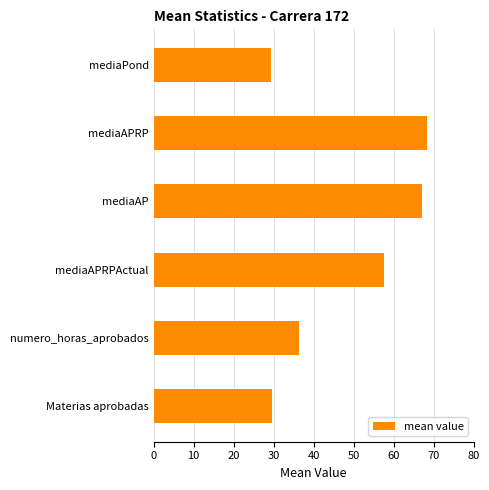

The chart shows a value of 39.5 at mediaPond. True or false?

False